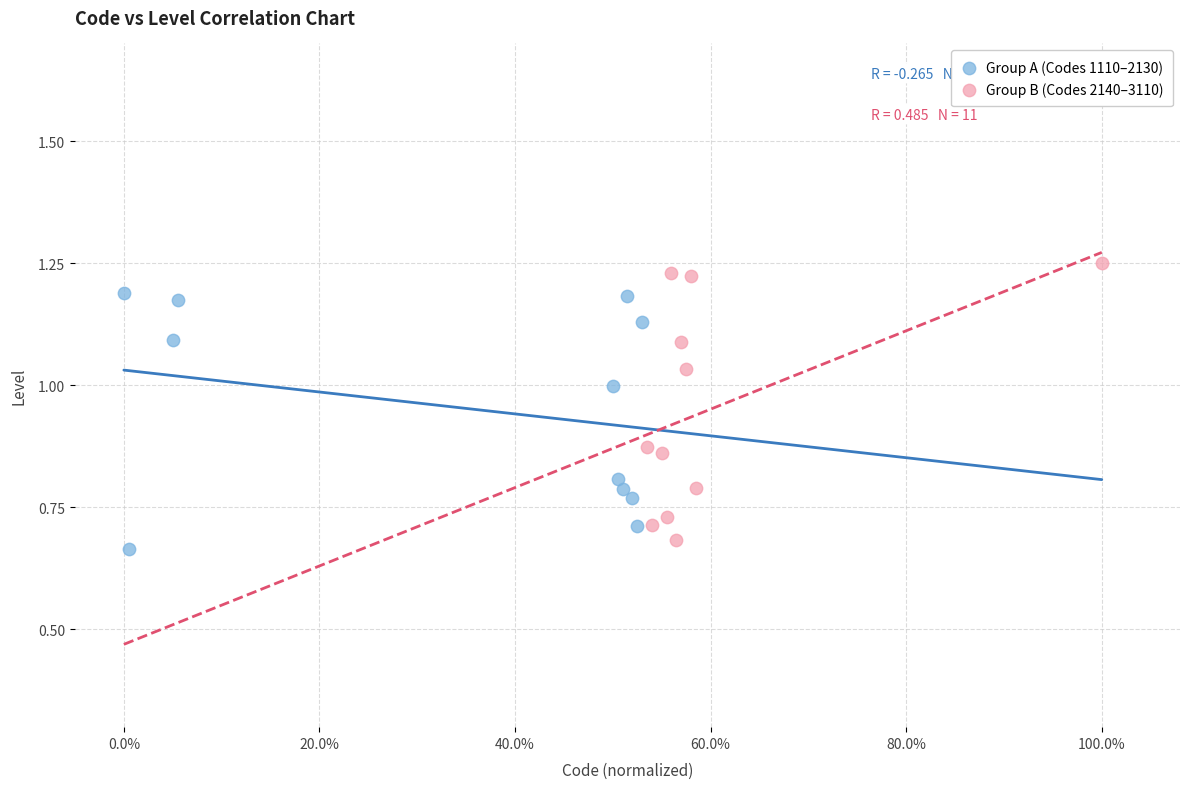

What are all the series names shown in the legend?

Group A (Codes 1110–2130), Group B (Codes 2140–3110)